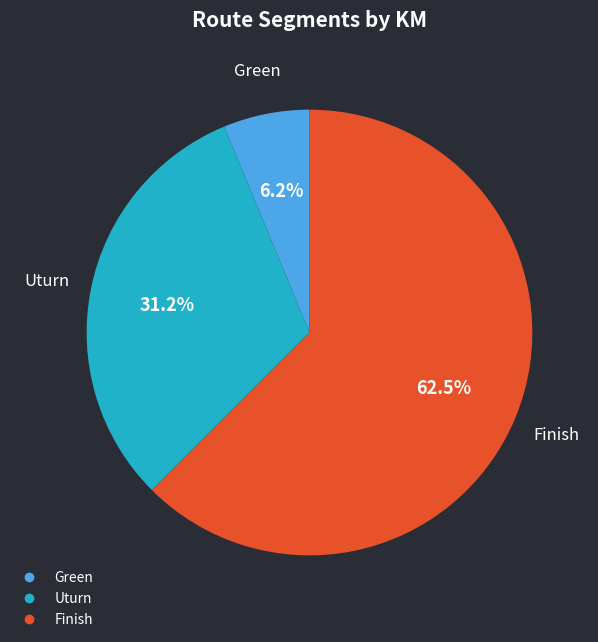

To the nearest percent, what portion does Uturn represent?

31%